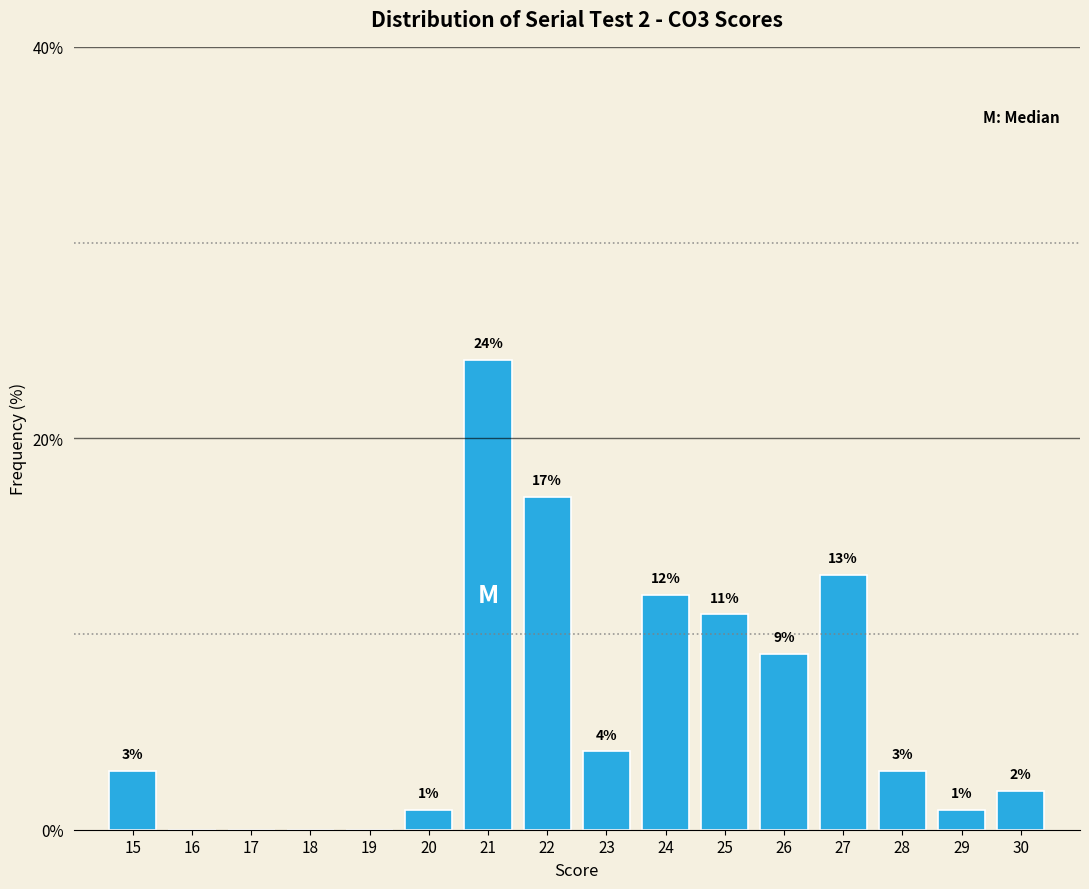

Reading right to left, extract all data points from this chart.

30=2	29=1	28=3	27=13	26=9	25=11	24=12	23=4	22=17	21=24	20=1	19=0	18=0	17=0	16=0	15=3